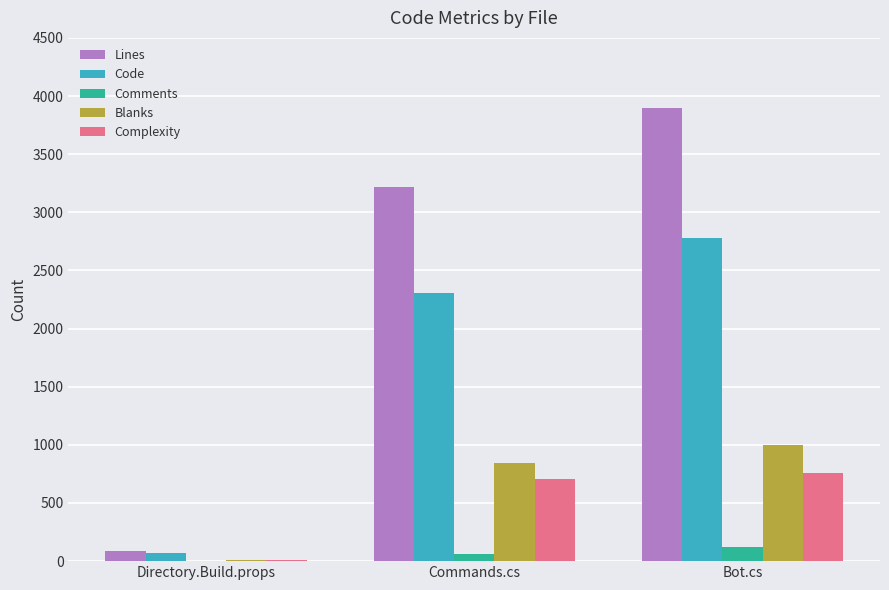

What are all the series names shown in the legend?

Lines, Code, Comments, Blanks, Complexity